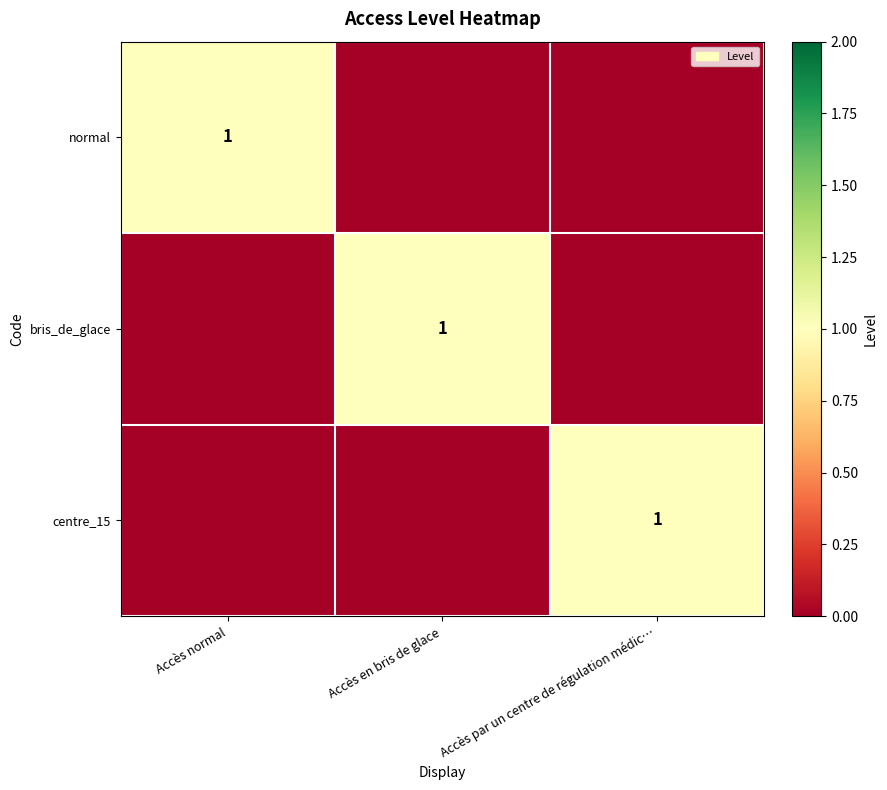

The normal series shows 1 at Accès normal. True or false?

True